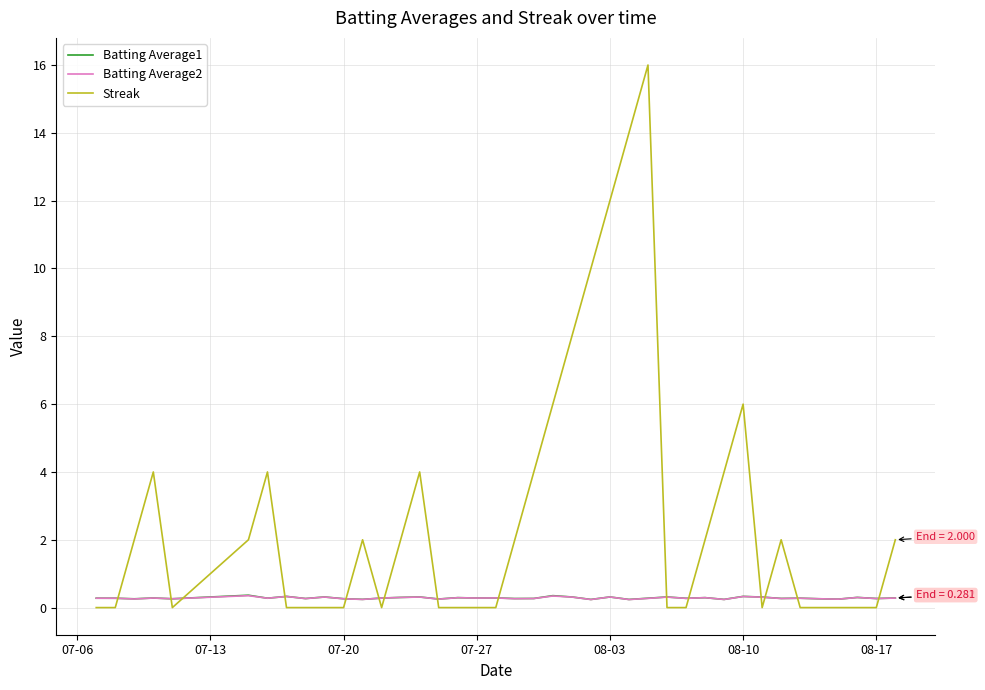

Which series has the largest total across all categories?

Streak